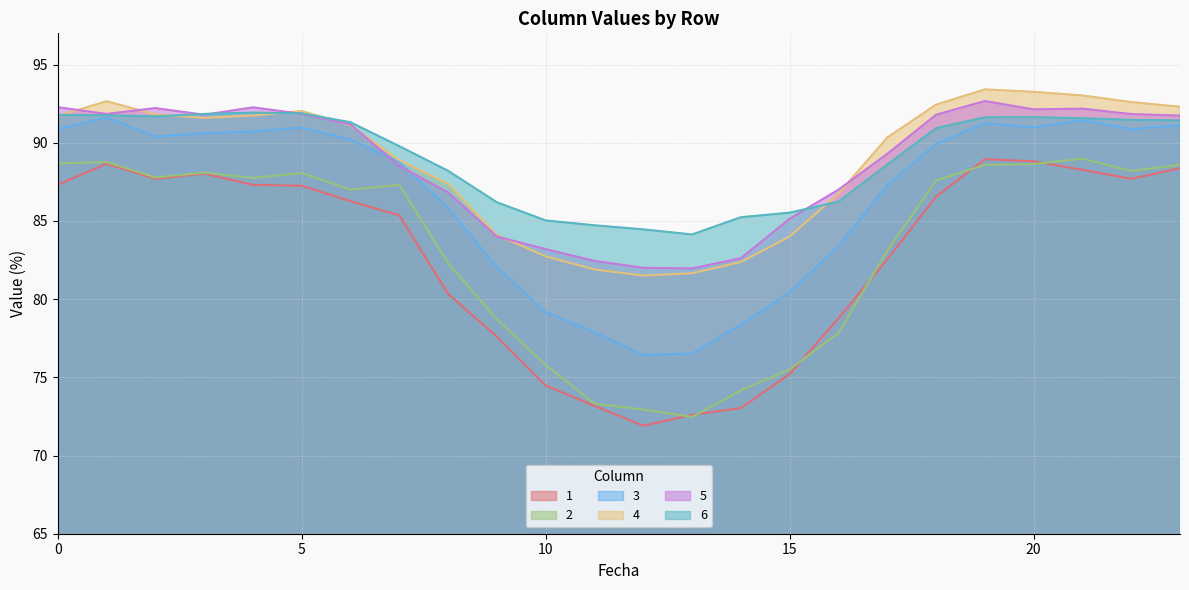

How many times do 4 and 5 cross each other?

7